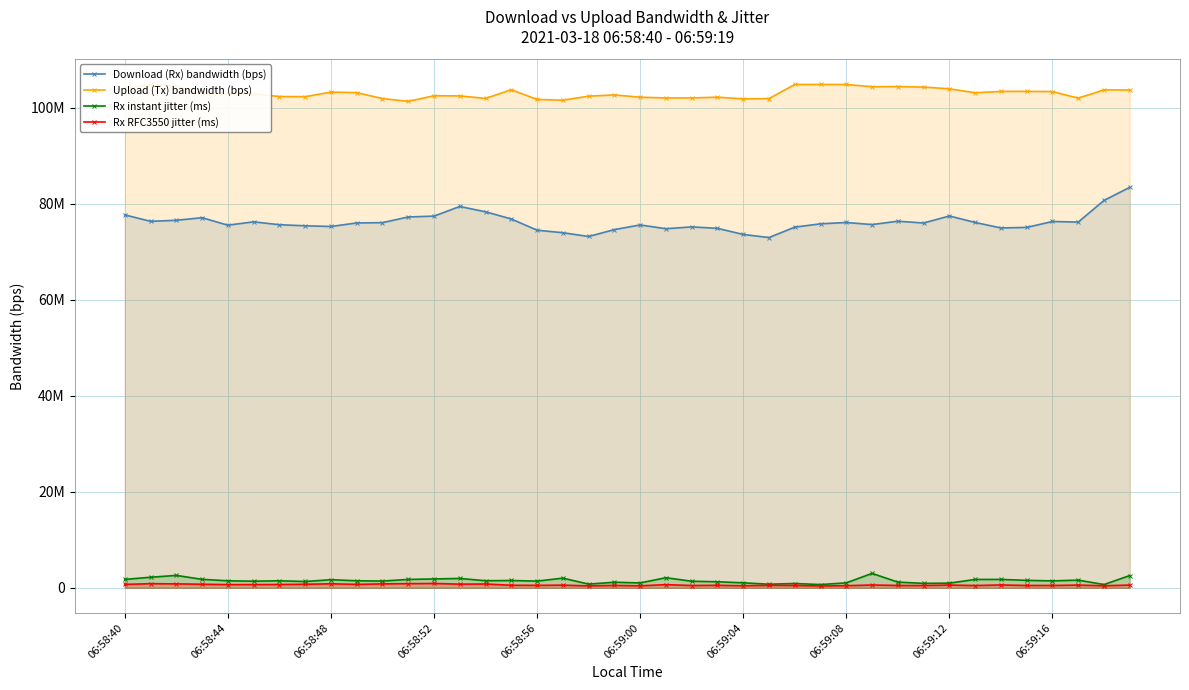

What are all the series names shown in the legend?

Download (Rx) bandwidth (bps), Upload (Tx) bandwidth (bps), Rx instant jitter (ms), Rx RFC3550 jitter (ms)